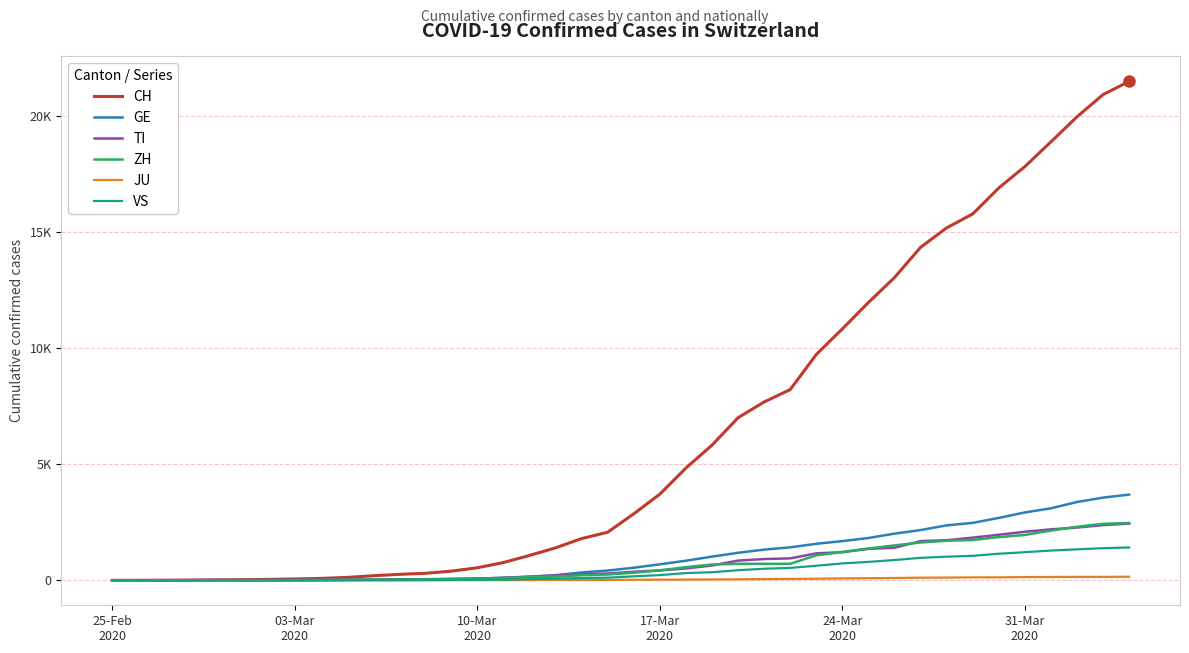

What is the sum of all JU values?

1963